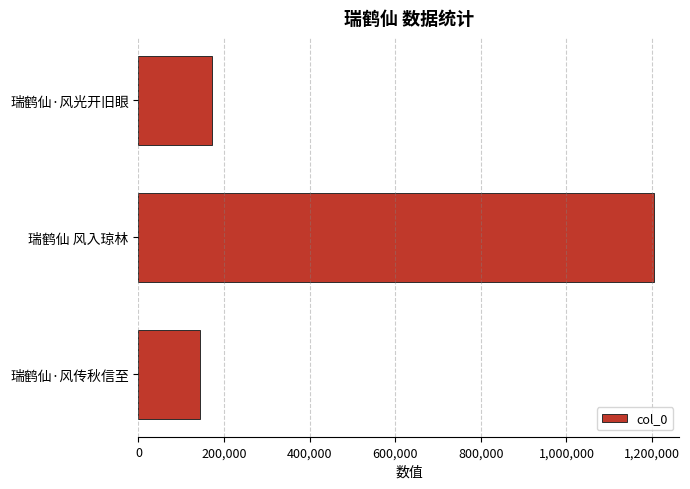

The value at 瑞鹤仙 风入琼林 is 1930985. True or false?

False